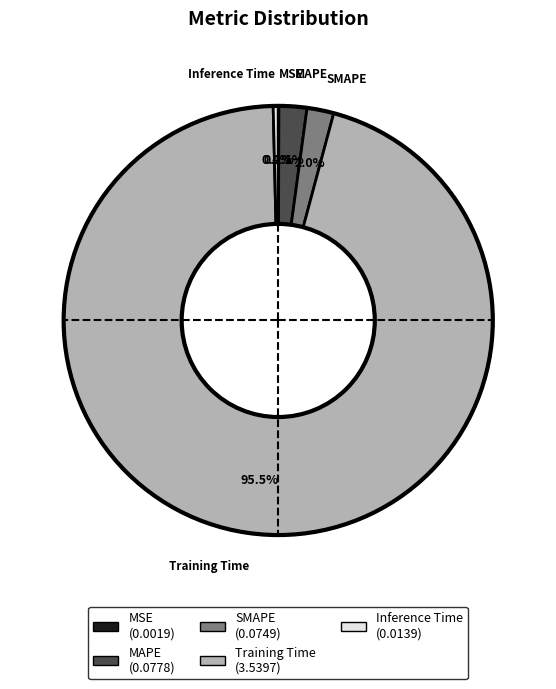

What percentage do Training Time and Inference Time together represent?

95.8%